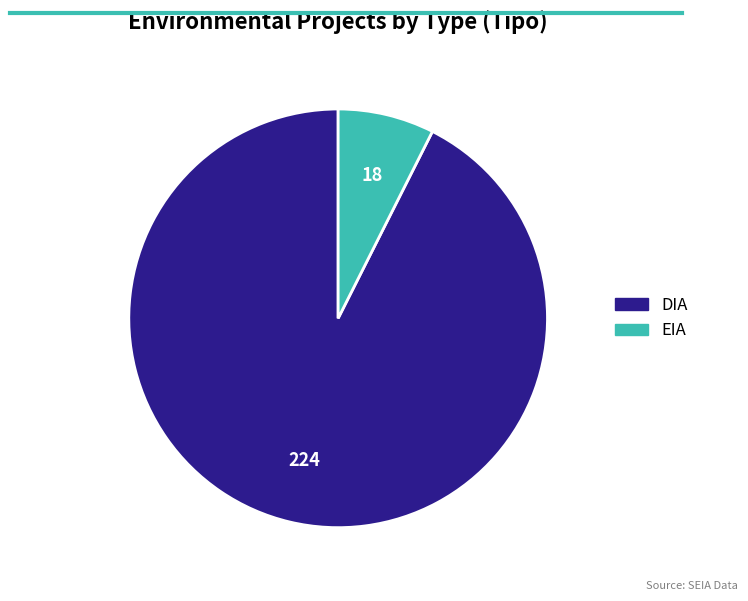

What is the largest slice in the pie chart?

DIA